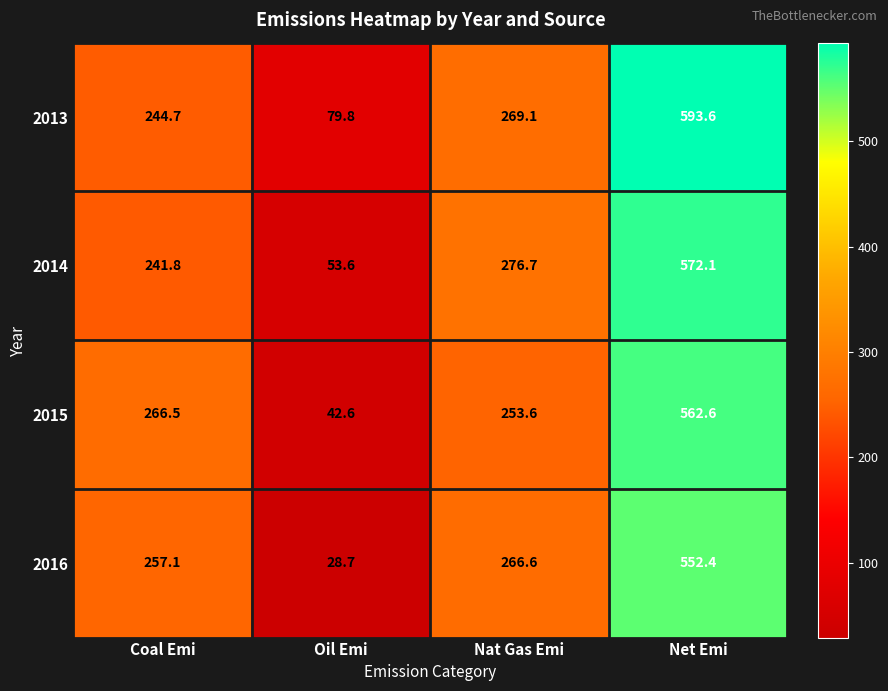

What is the approximate value of 2016 at Net Emi?

552.4